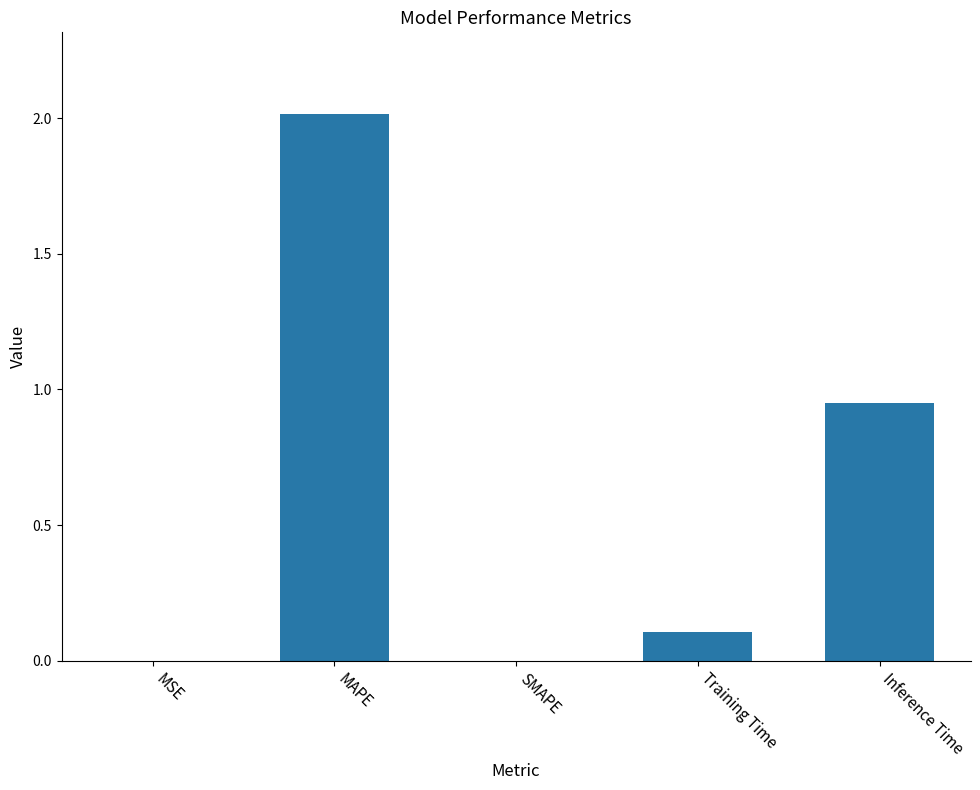

What is the change in value from MAPE to SMAPE?

-2.0